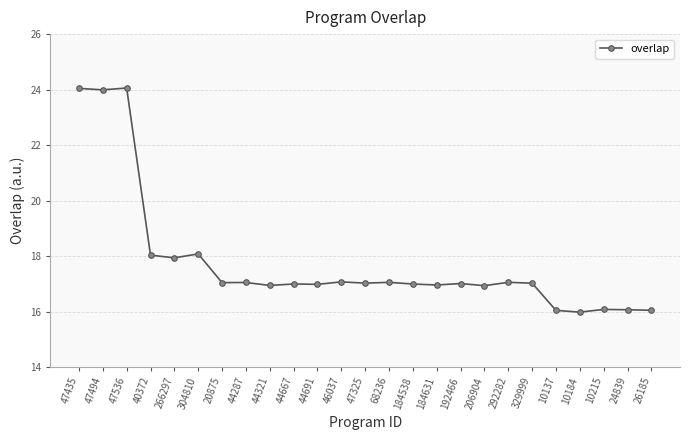

What is the sum of all values?

444.4